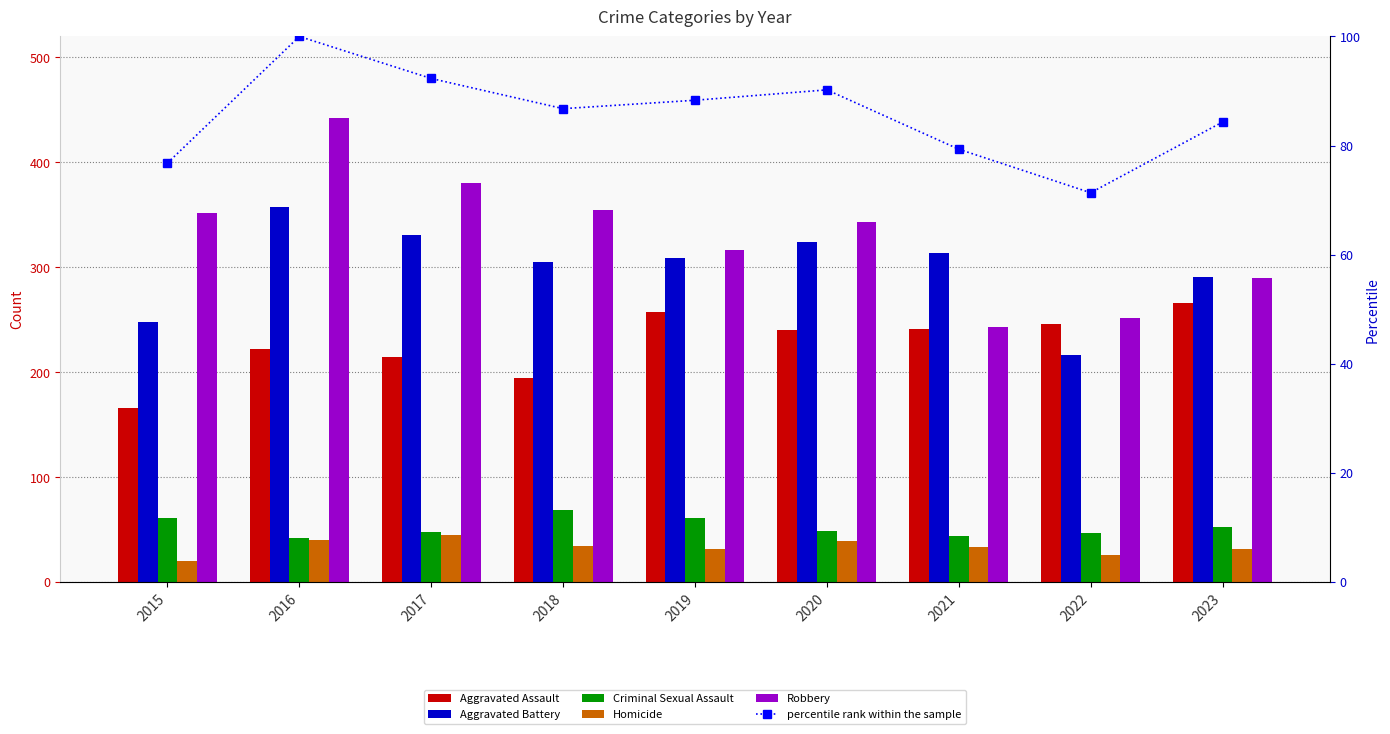

What is the difference between the maximum and minimum values in the Aggravated Assault series?

100.0